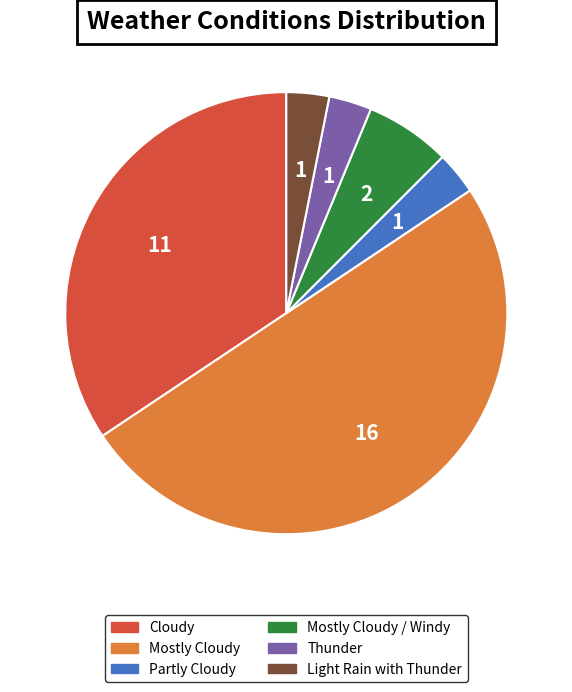

Which slice is the largest?

Mostly Cloudy